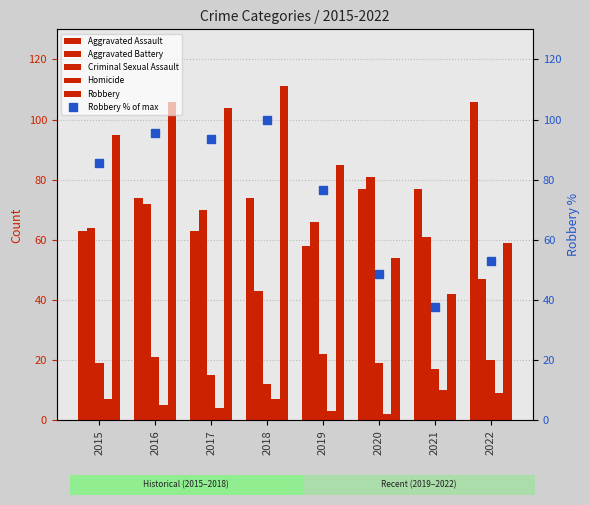

Is the value of Aggravated Battery at 2015 greater than the value of Criminal Sexual Assault at 2017?

Yes